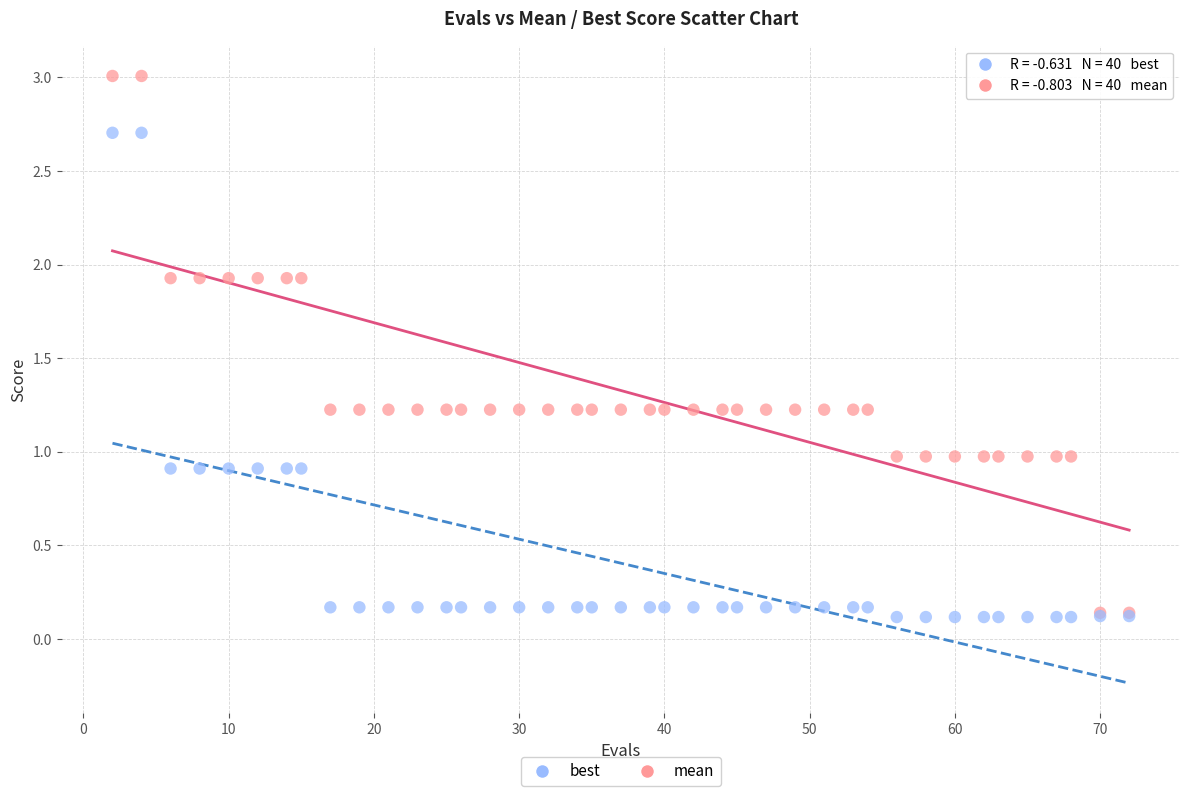

What are all the series names shown in the legend?

best, mean